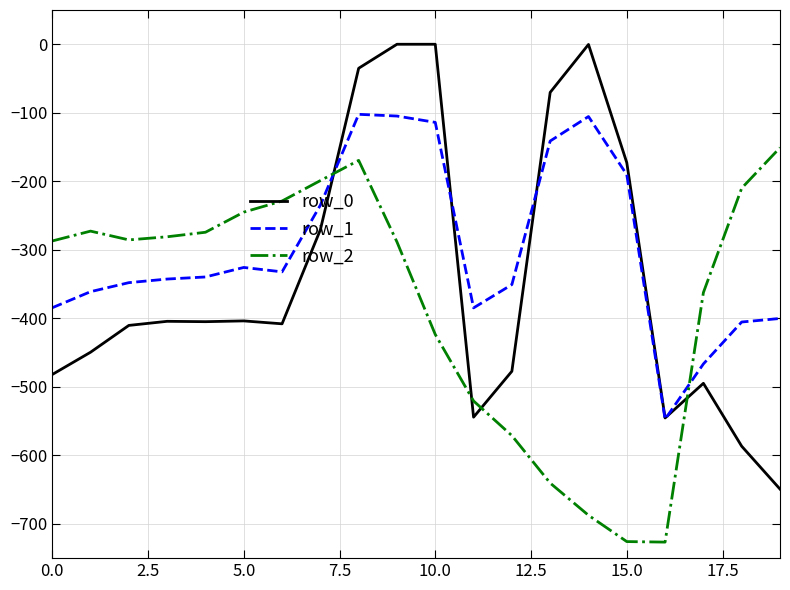

List the series in order of their overall mean, highest first.

row_1, row_0, row_2